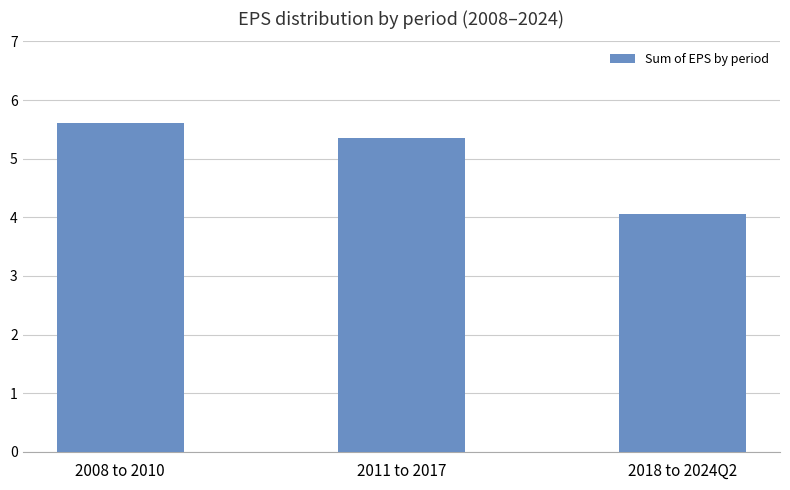

At which label does the data first exceed 5?

2008 to 2010